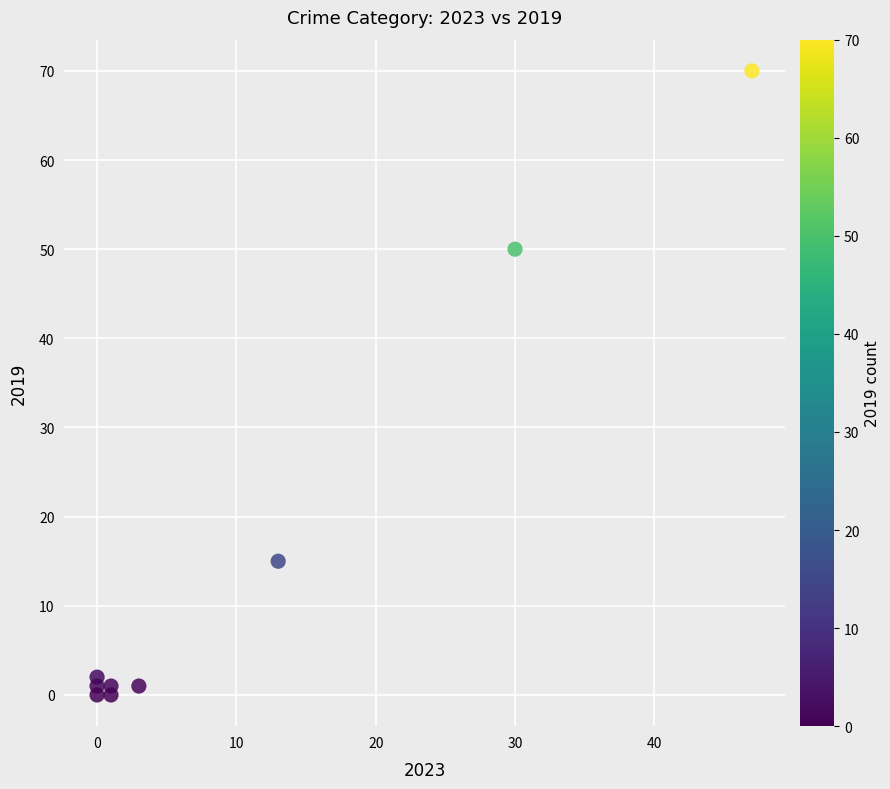

What is the range of Y values (max minus min)?

70